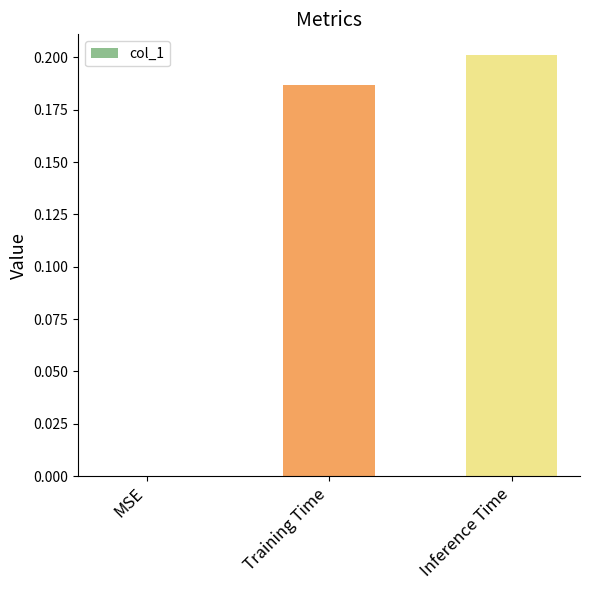

The value at Training Time is 0.2. True or false?

True